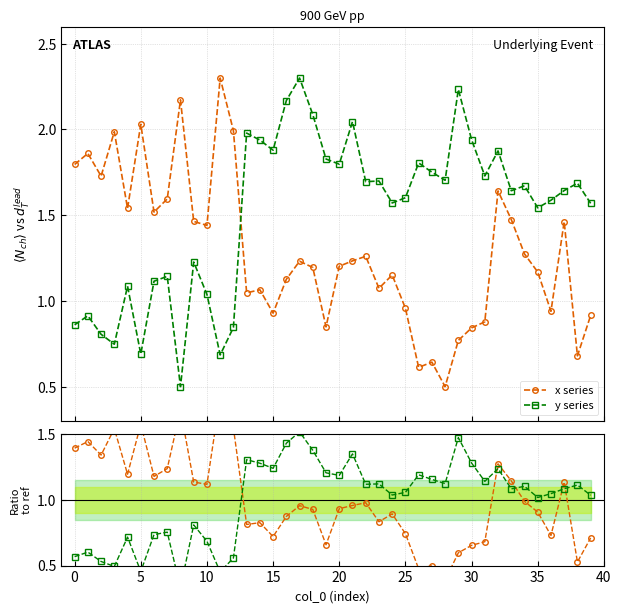

At 39, list the series in order from smallest to largest.

x series, y series